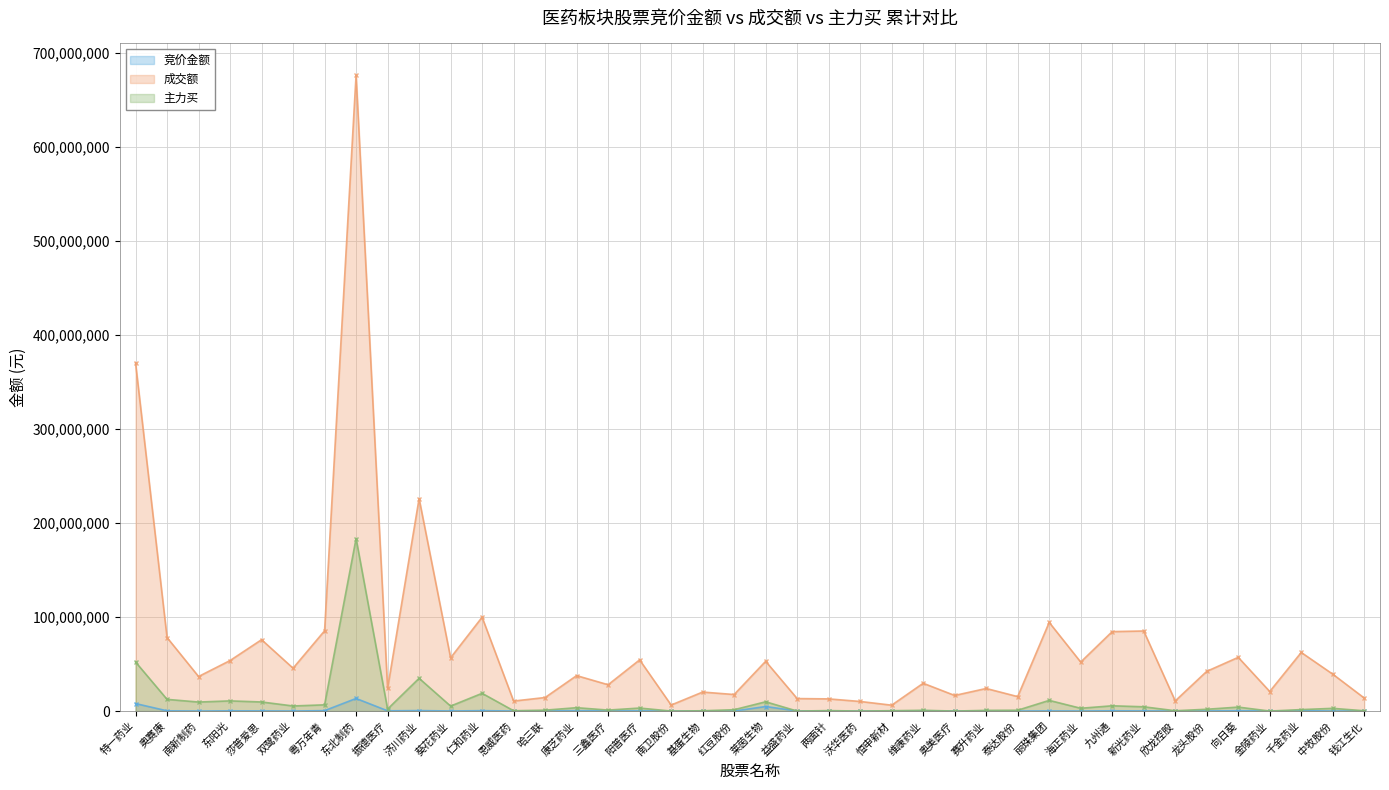

At 哈三联, list the series in order from smallest to largest.

竞价金额, 主力买, 成交额